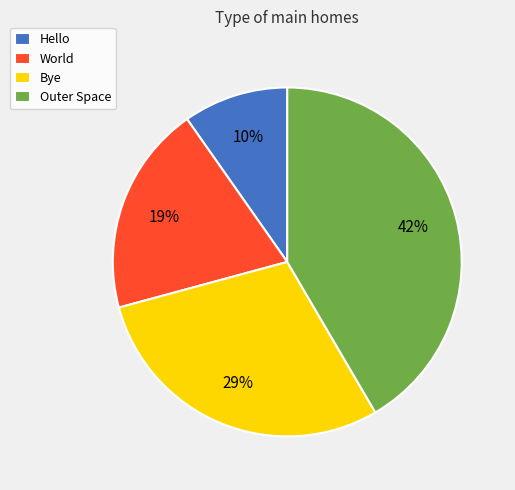

To the nearest percent, what is the combined percentage of World and Outer Space?

61%